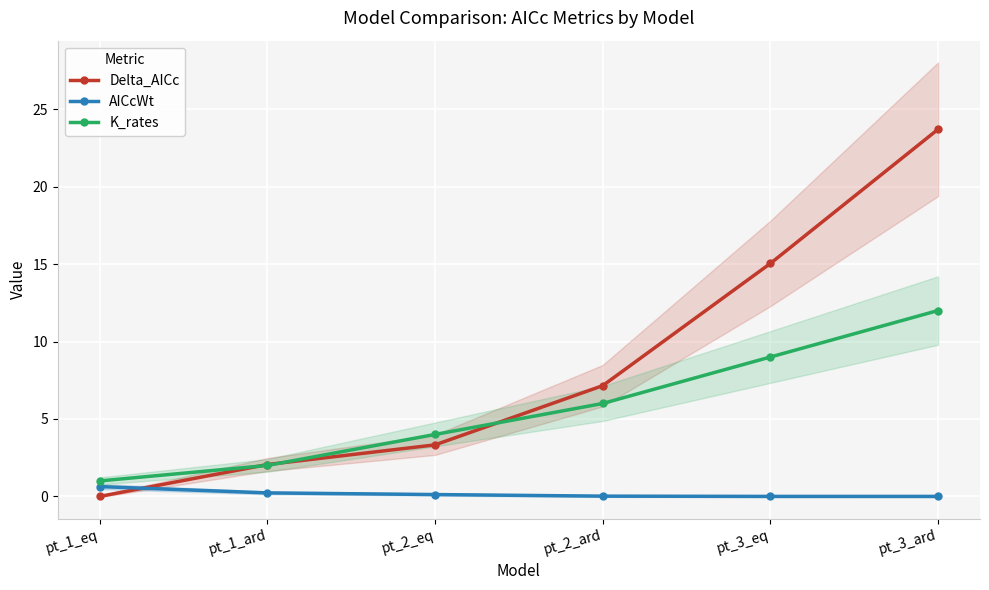

The K_rates series shows 5.3 at pt_3_eq. True or false?

False